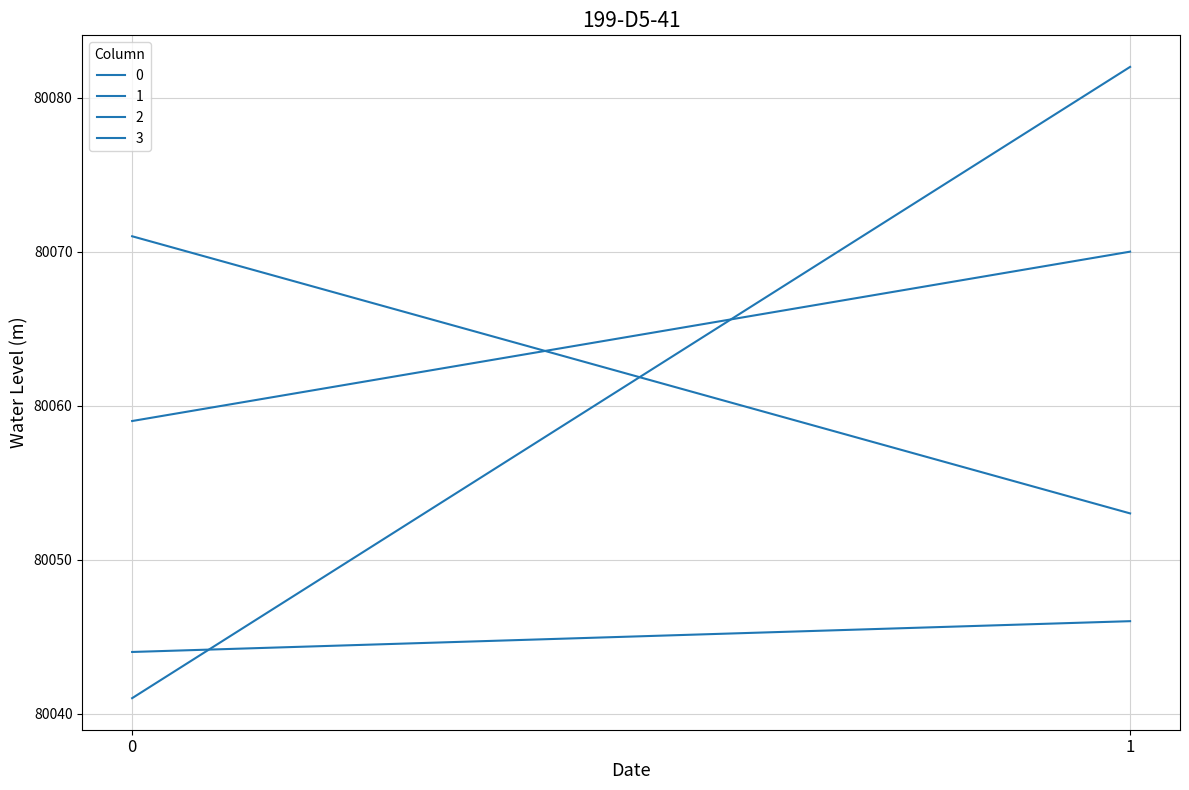

The 0 series shows 80041 at 0. True or false?

True